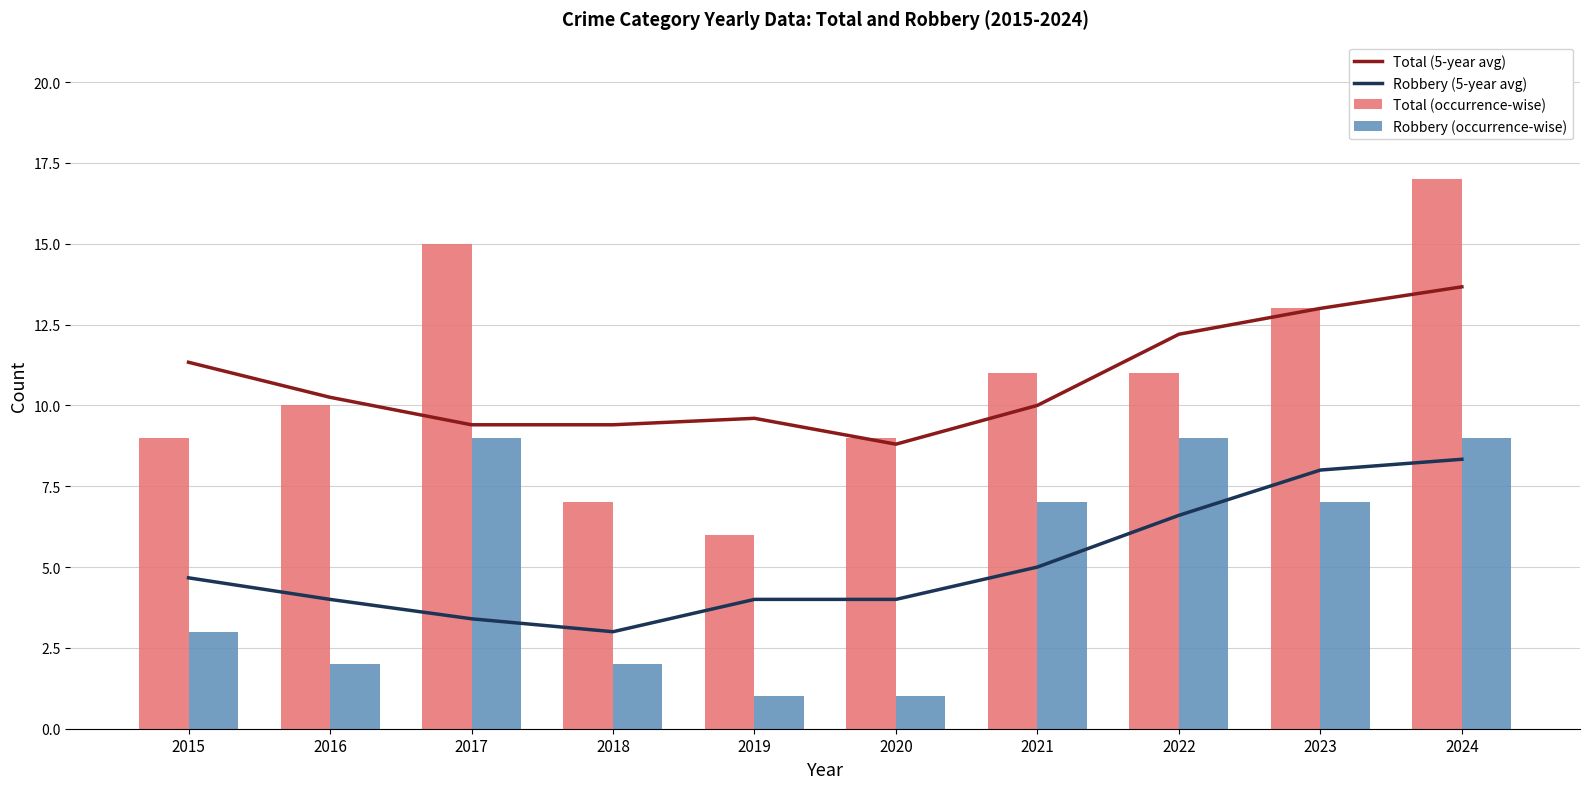

What is the value of the Total (5-year avg) bar at the 9th from the left?

13.0